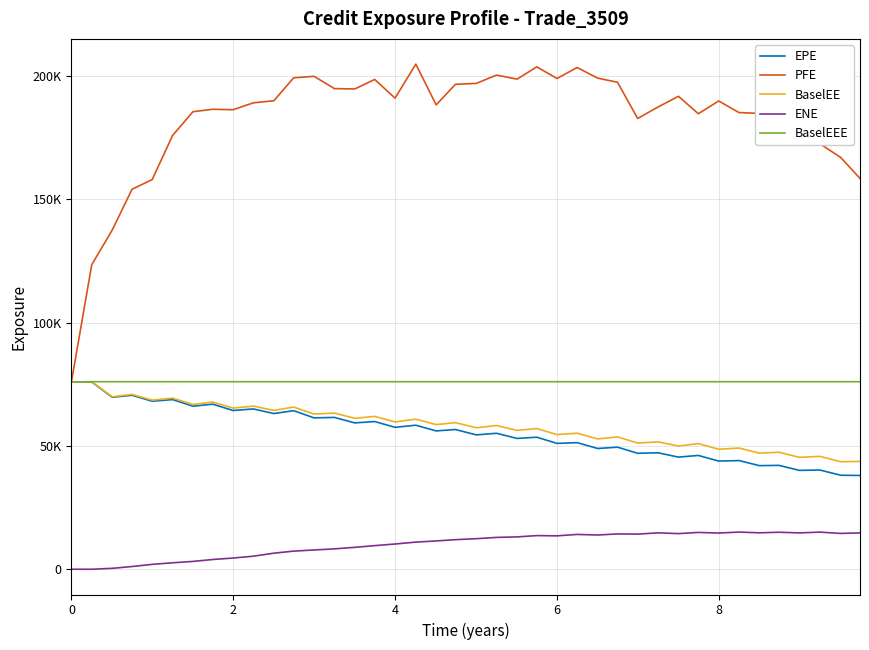

Does the chart have visible grid lines?

Yes